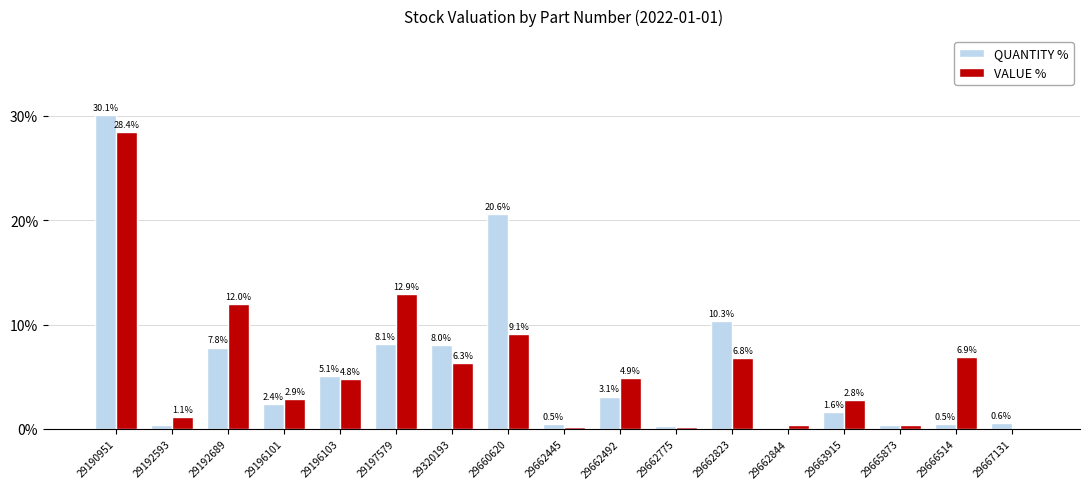

Read the QUANTITY % value at 29663915.

1.6